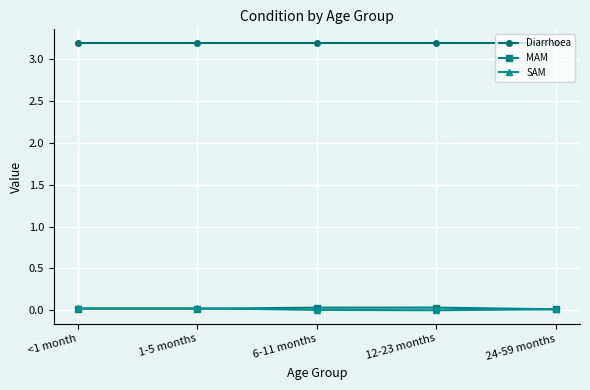

Is the value of Diarrhoea at <1 month greater than the value of MAM at <1 month?

Yes